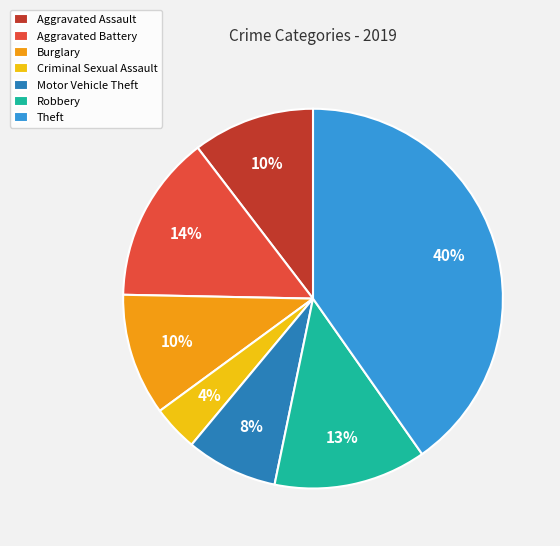

To the nearest percent, what is the difference between the largest and smallest slice percentages?

36%